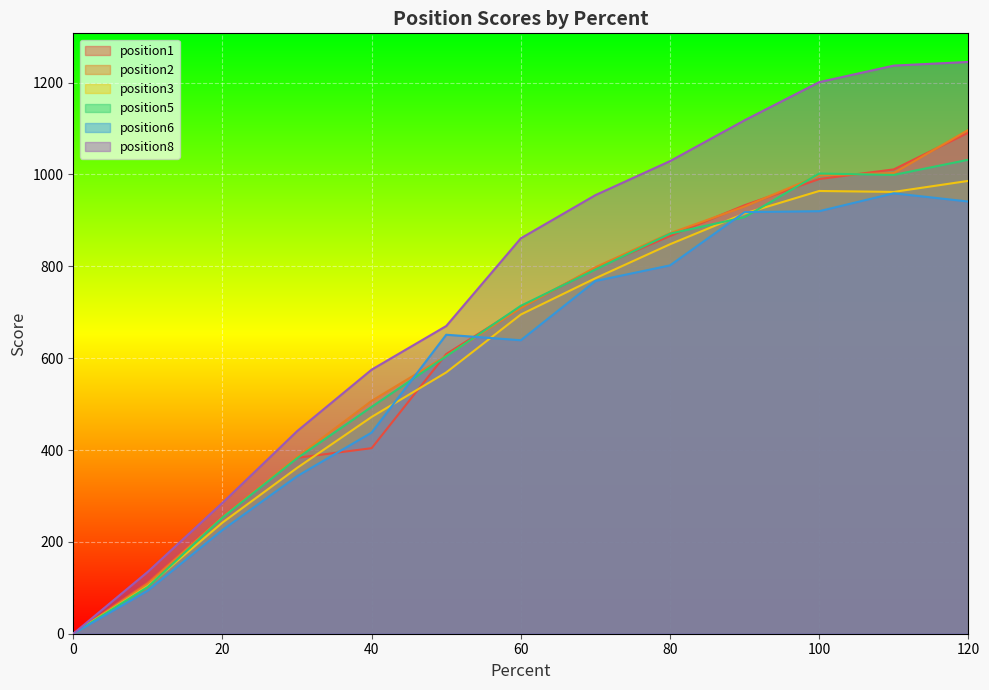

Rank the series by their maximum value, from highest to lowest.

position8, position2, position1, position5, position3, position6